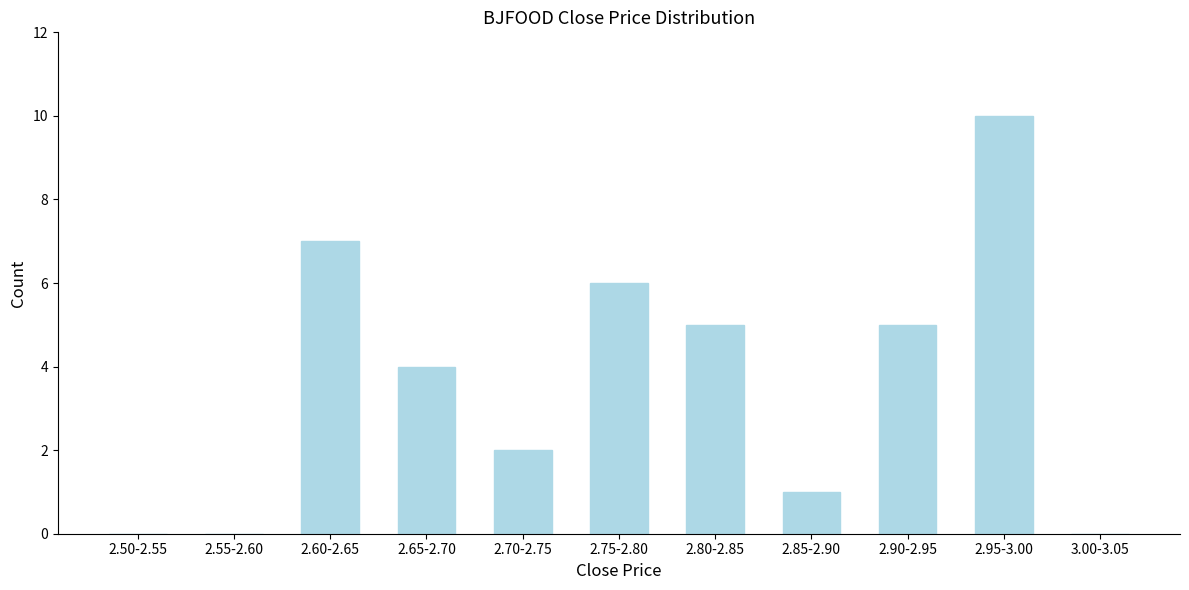

Reading left to right, list all the values displayed in this chart.

2.50-2.55=0	2.55-2.60=0	2.60-2.65=7	2.65-2.70=4	2.70-2.75=2	2.75-2.80=6	2.80-2.85=5	2.85-2.90=1	2.90-2.95=5	2.95-3.00=10	3.00-3.05=0